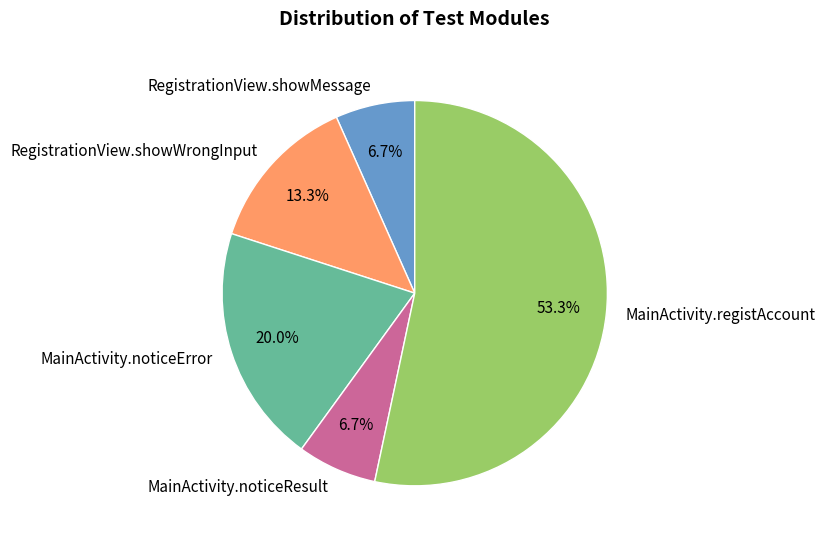

Do MainActivity.noticeError and MainActivity.registAccount together represent more than half of the pie?

Yes